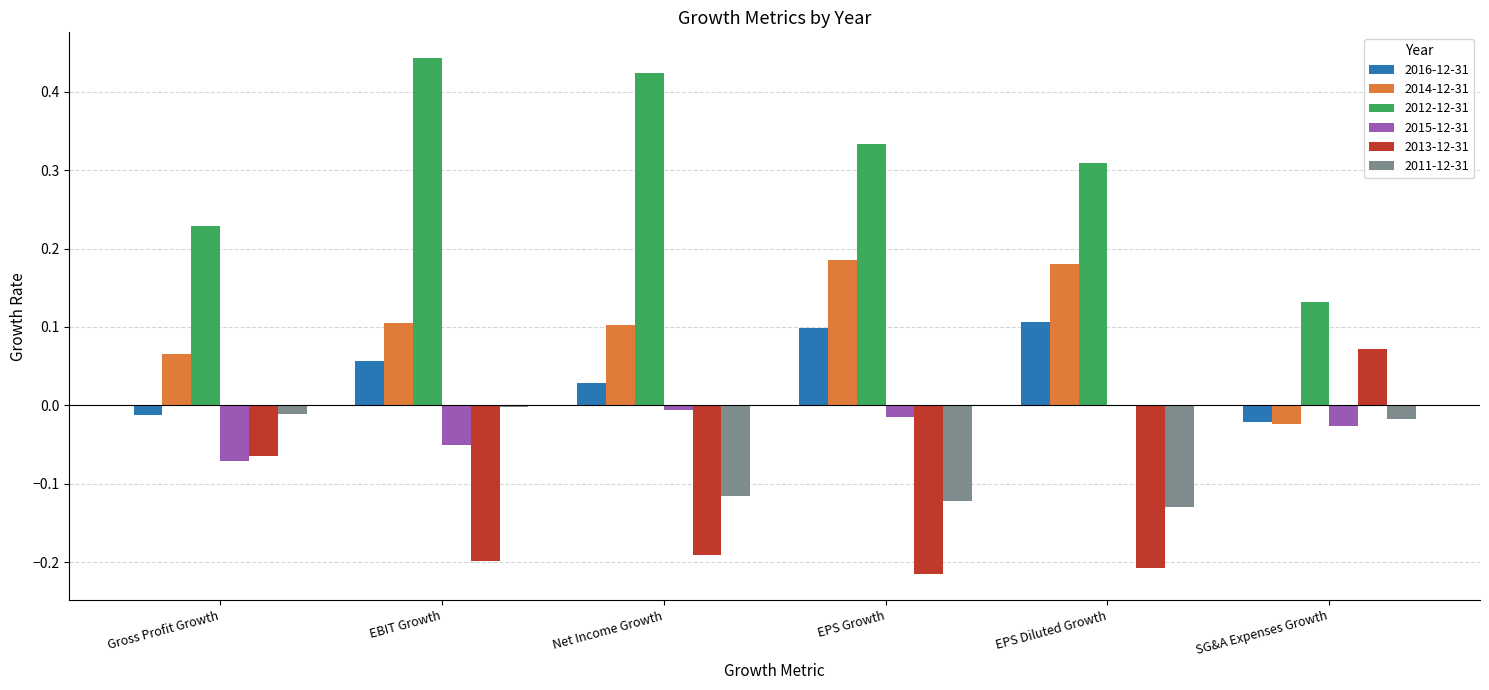

What is the sum of all 2013-12-31 values?

-0.8